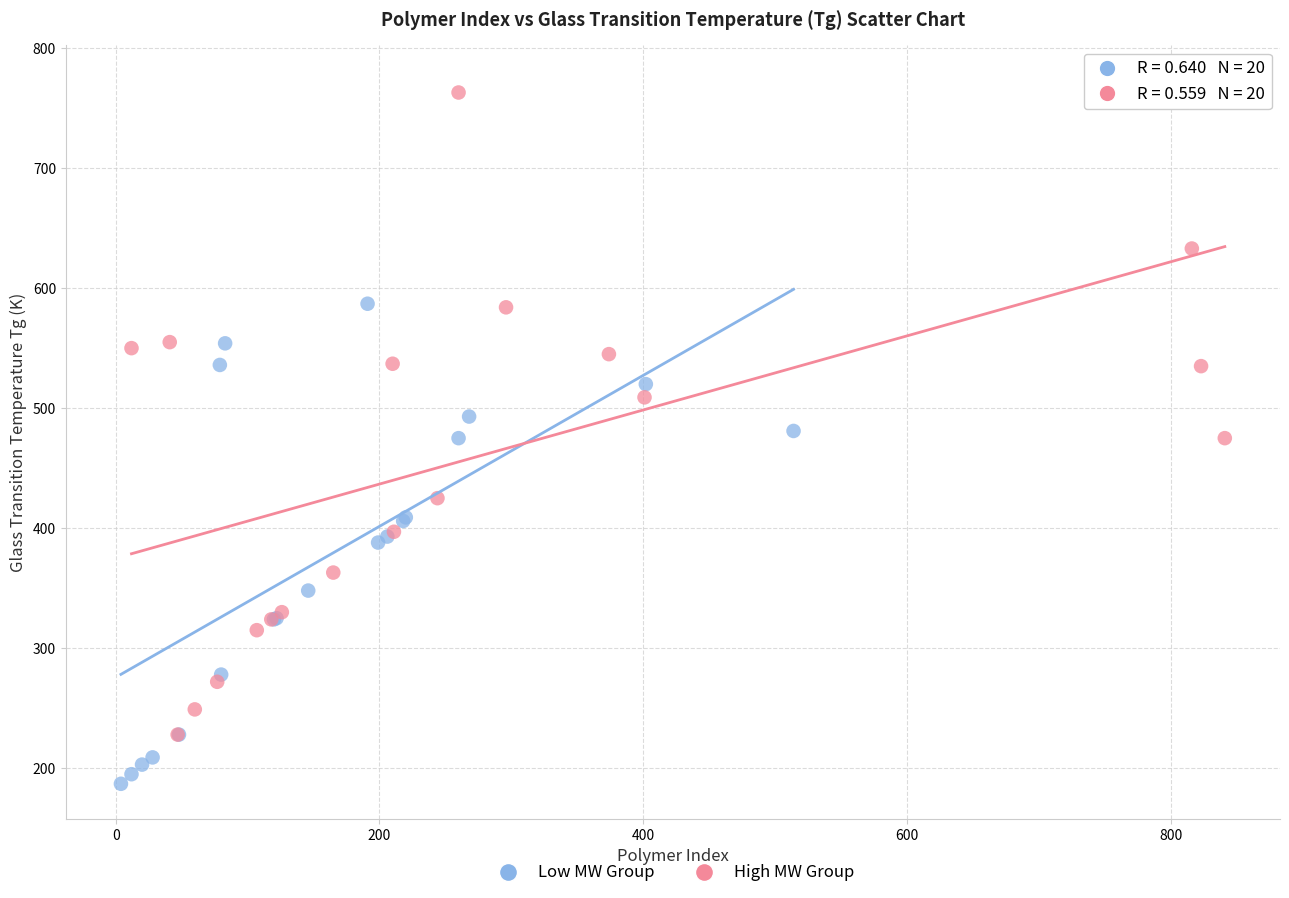

Which series contains the highest Y value?

High MW Group